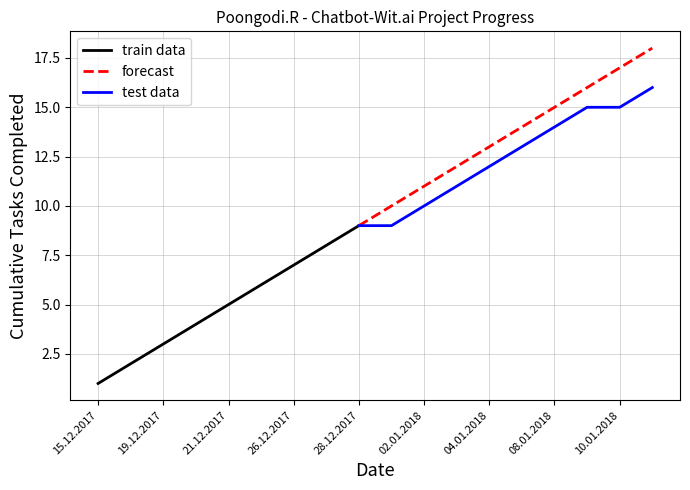

At which label does task_number first exceed 10?

02.01.2018